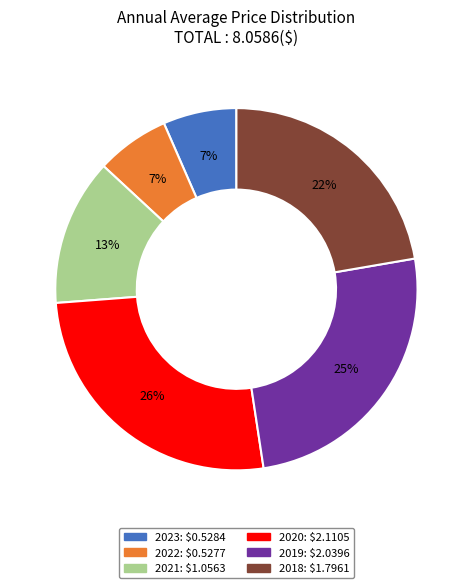

Do 2018 and 2019 together represent more than half of the pie?

No